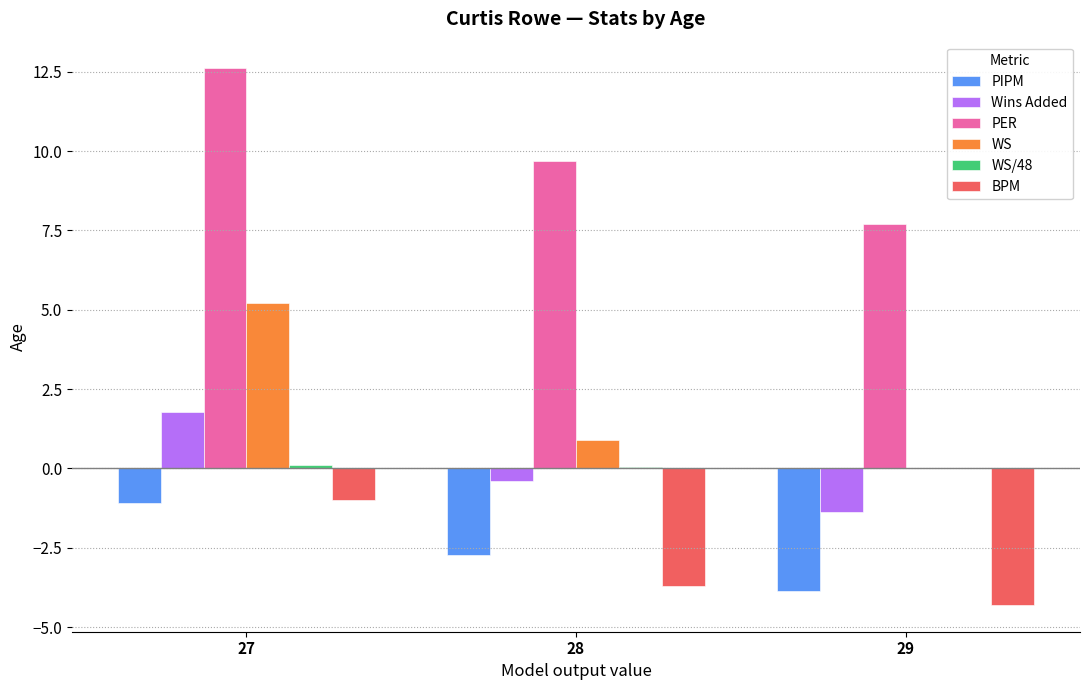

At which category is the sum across all series the highest?

27